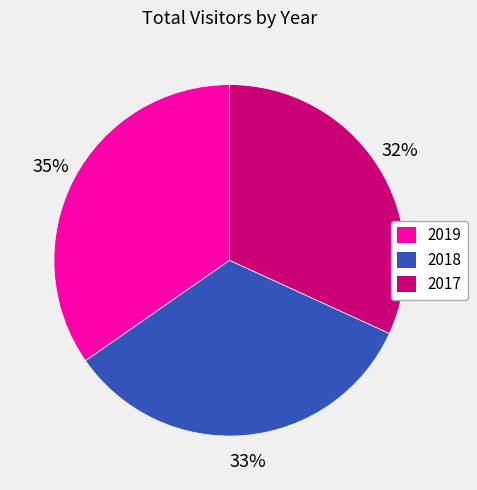

True or false: 2017 accounts for 32% of the total.

True